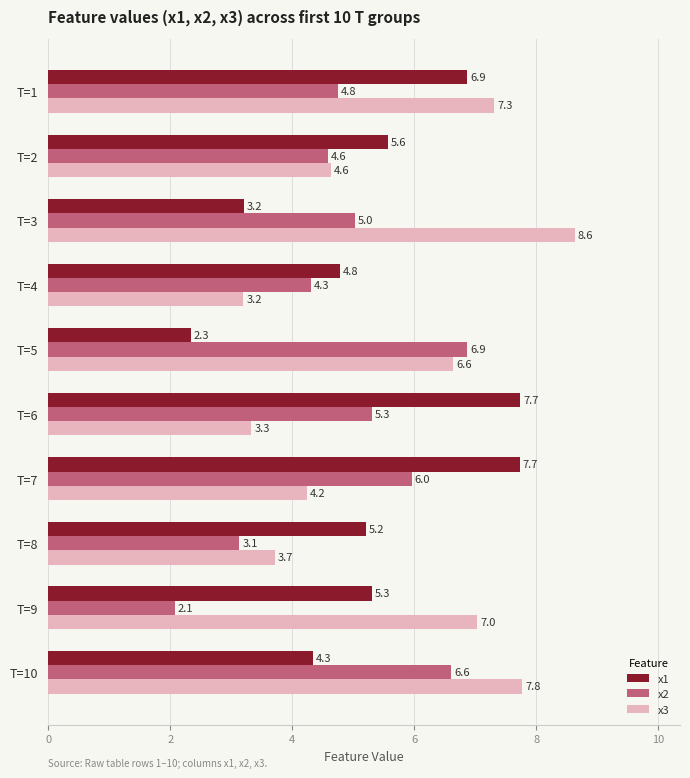

Rank the series by their maximum value, from lowest to highest.

x2, x1, x3